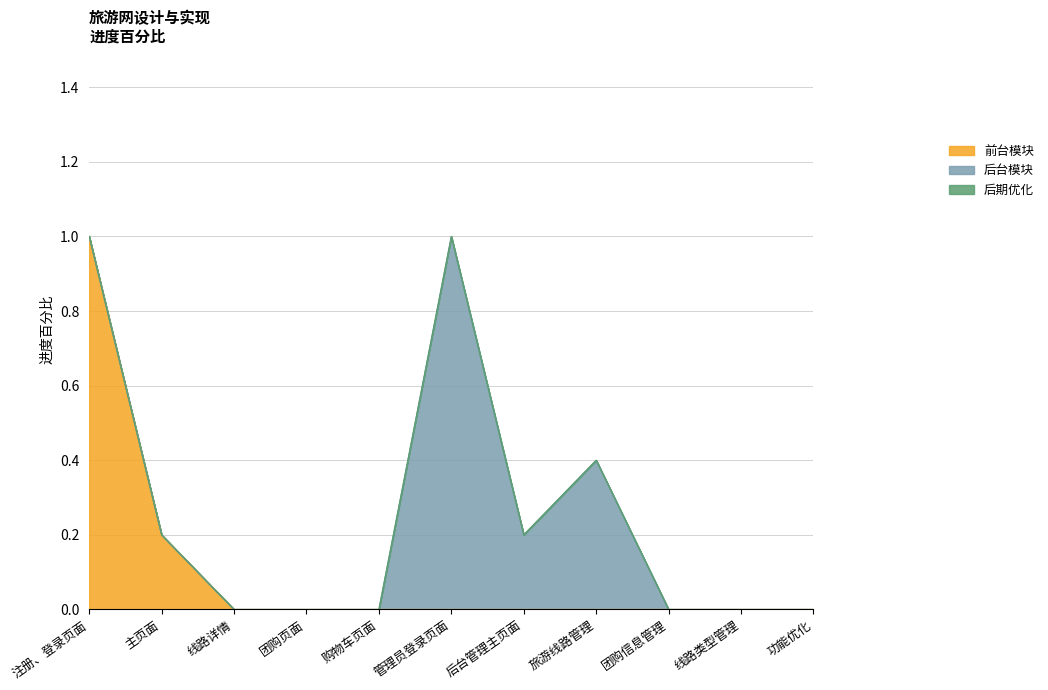

At which category is the sum across all series the highest?

注册、登录页面